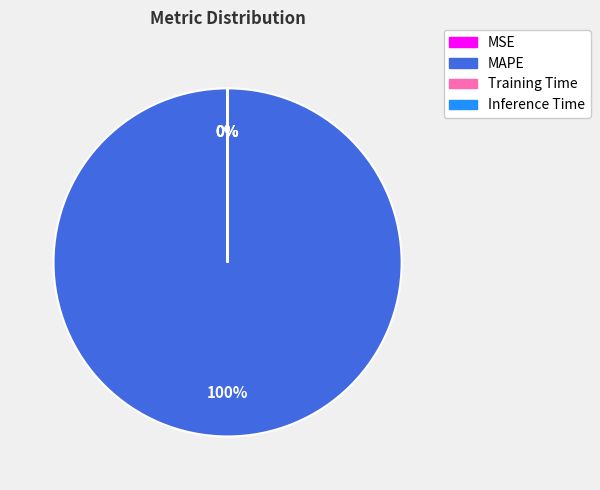

Is it true that MAPE is 100% of the pie?

True